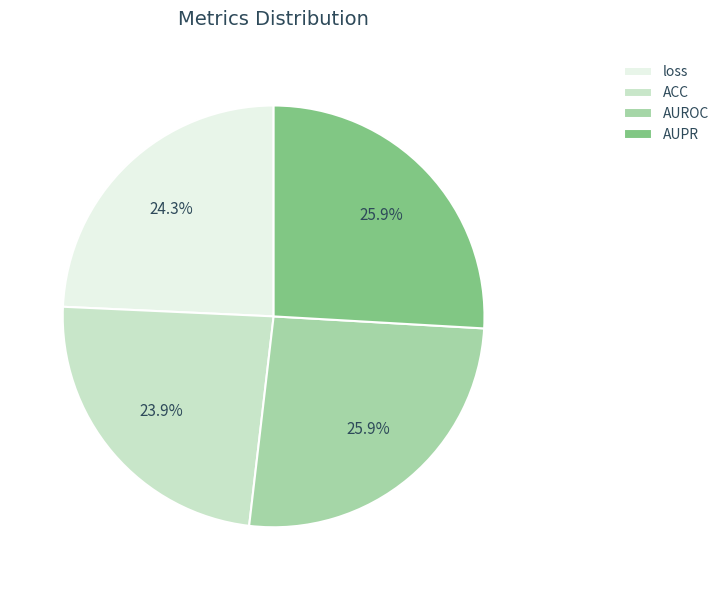

To the nearest percent, what percentage of the pie is AUPR?

26%